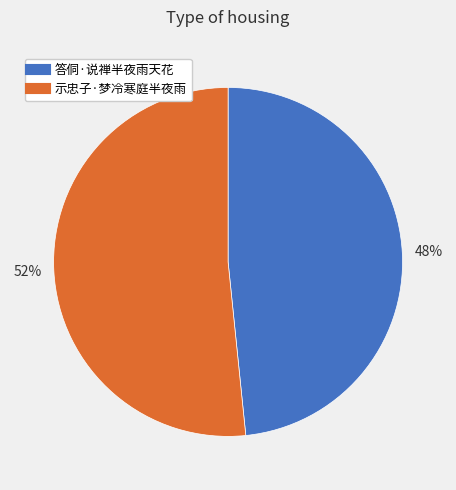

What percentage is the 答侗·说禅半夜雨天花 slice, to the nearest percent?

48%